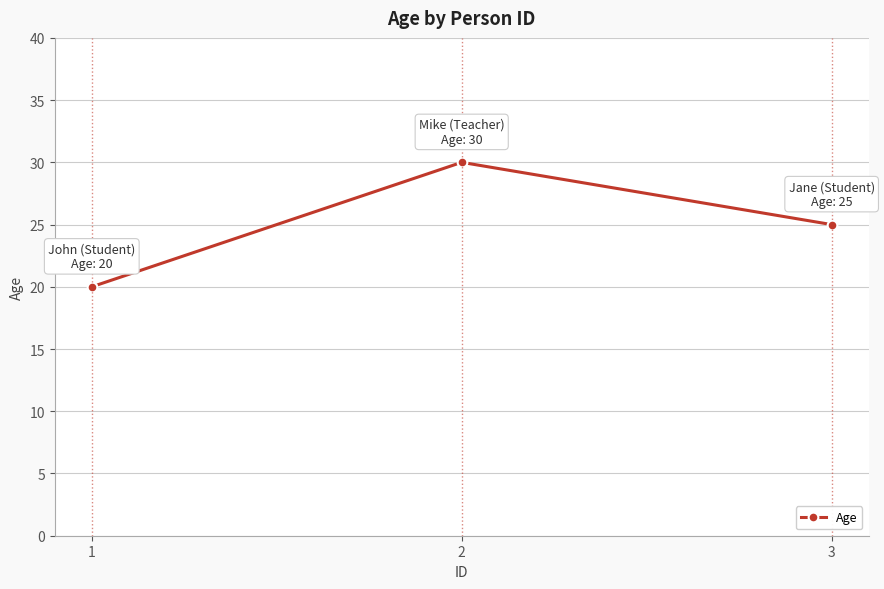

The value at 3 is 25. True or false?

True